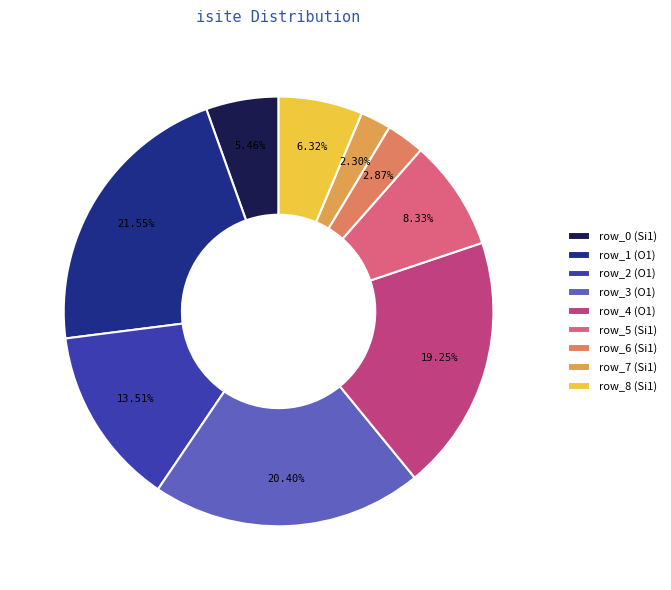

Between row_3 (O1) and row_0 (Si1), which is larger?

row_3 (O1)